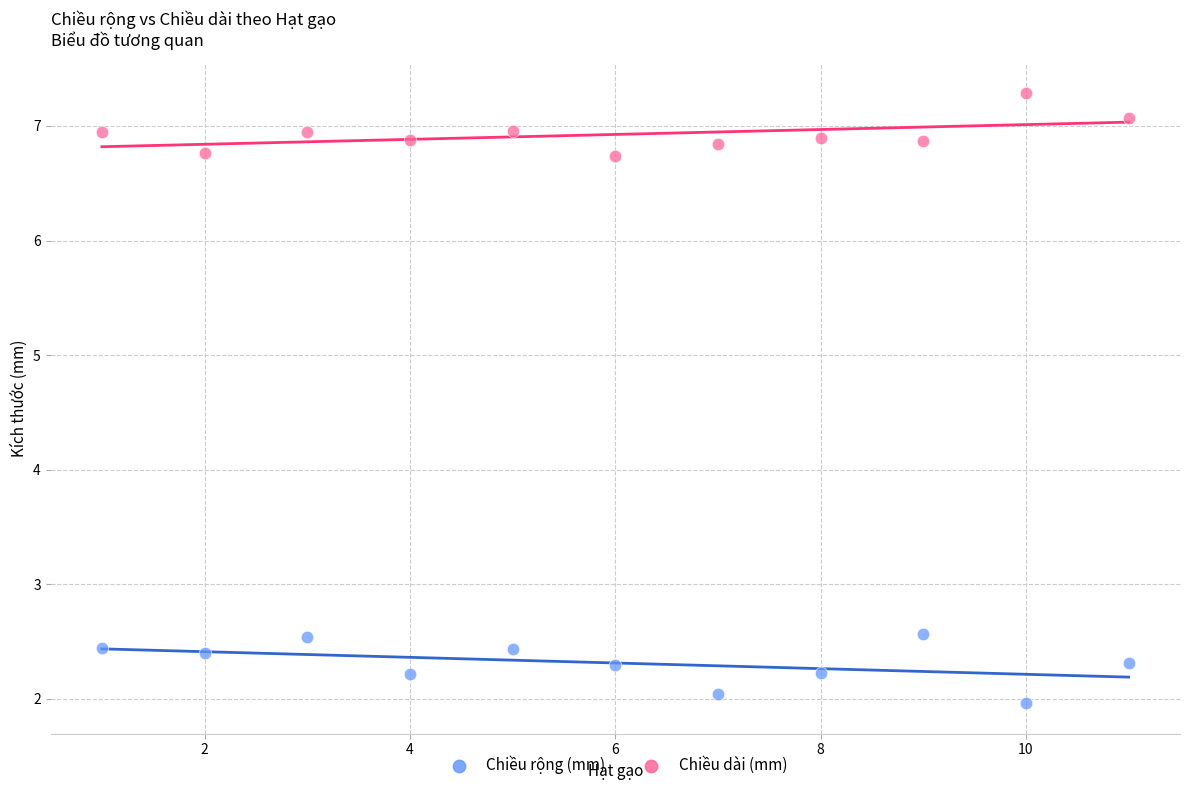

Across all data points, what is the range of X values (max minus min)?

10.0